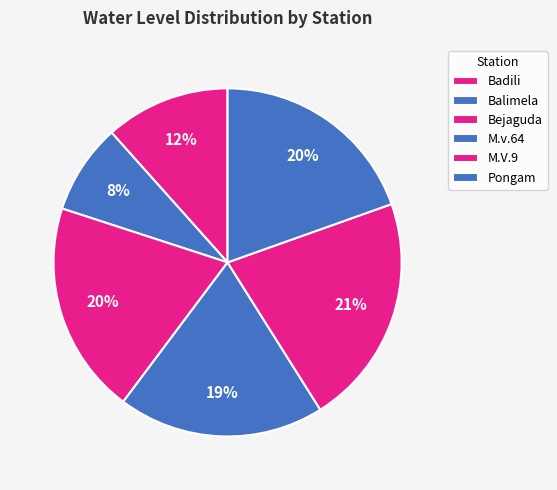

To the nearest percent, what portion does Bejaguda represent?

20%